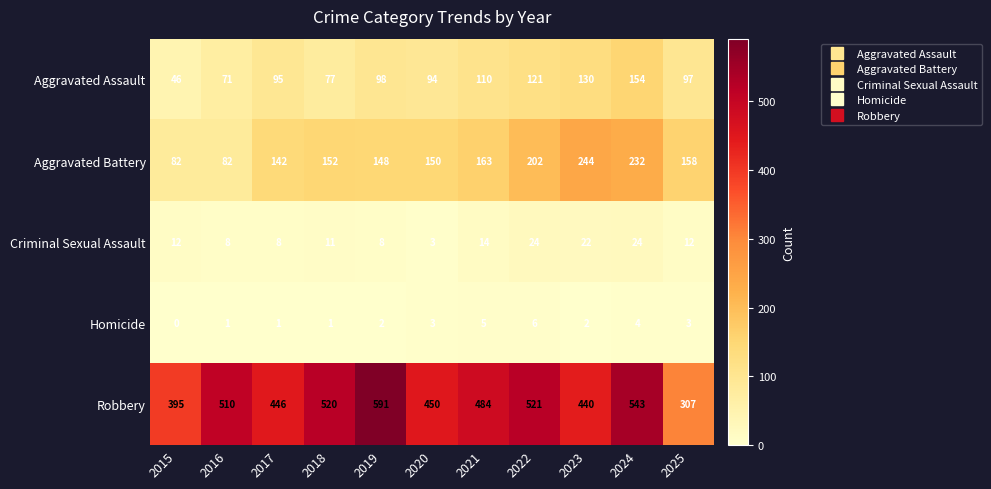

What is the difference between the second highest and minimum values in the Criminal Sexual Assault series?

21